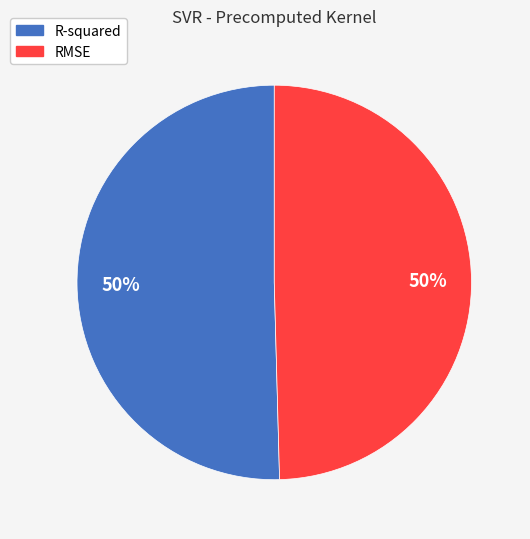

True or false: R-squared accounts for 65% of the total.

False